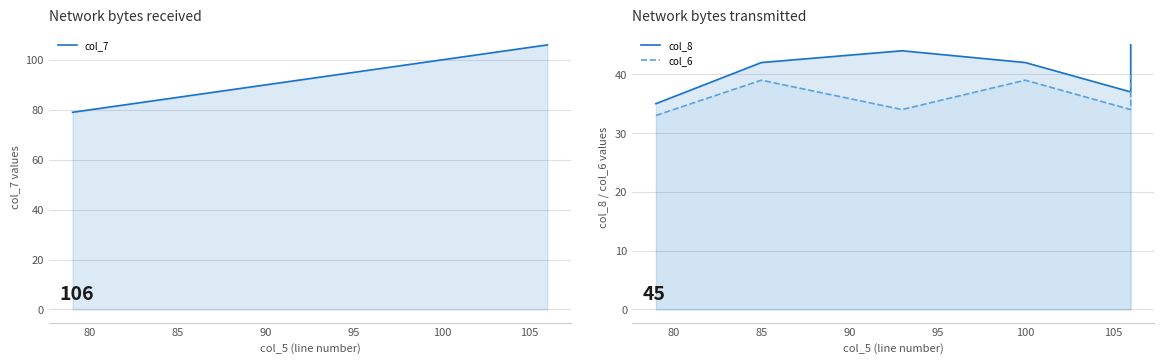

True or false: col_7 has a value of 27 at 100.

False